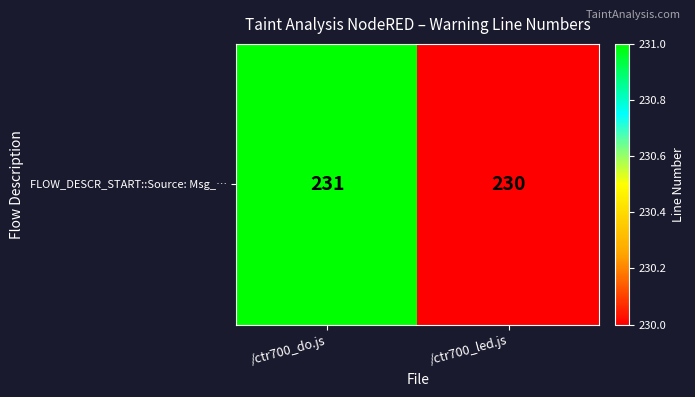

What is the greatest value displayed?

231